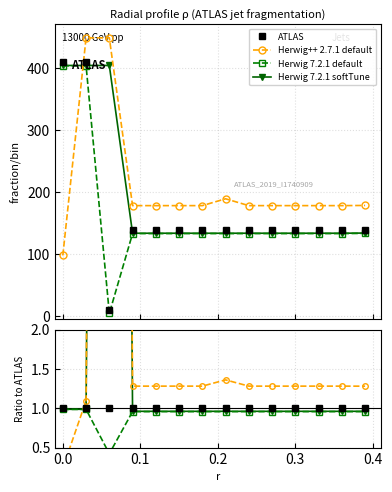

Is it true that Herwig++ 2.7.1 default equals 0.4 at 7?

False